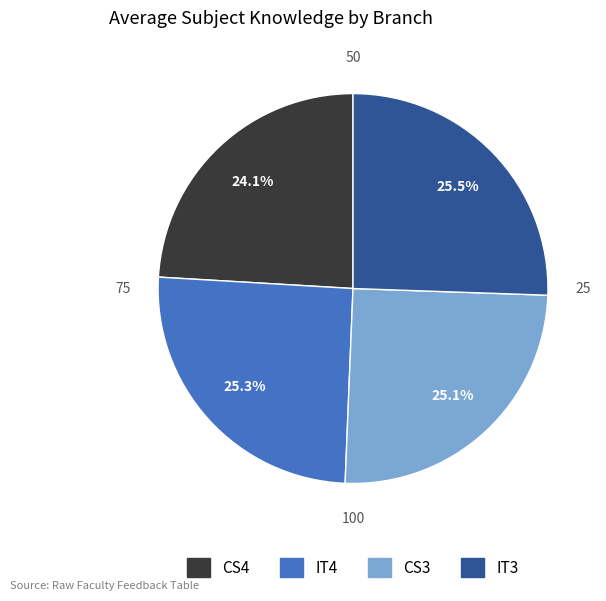

Which has a higher value, CS3 or CS4?

CS3